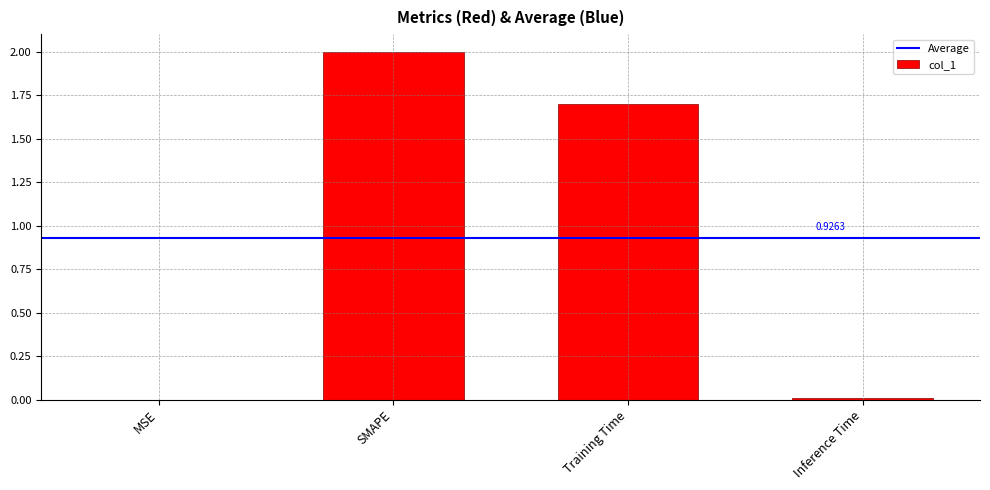

Which has a higher value, SMAPE or Training Time?

SMAPE